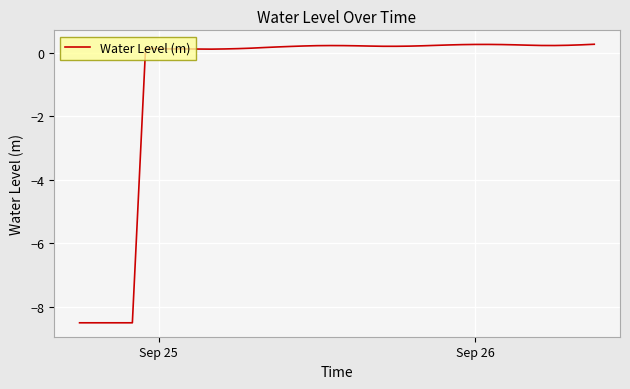

What is the difference between the maximum and minimum values?

8.8